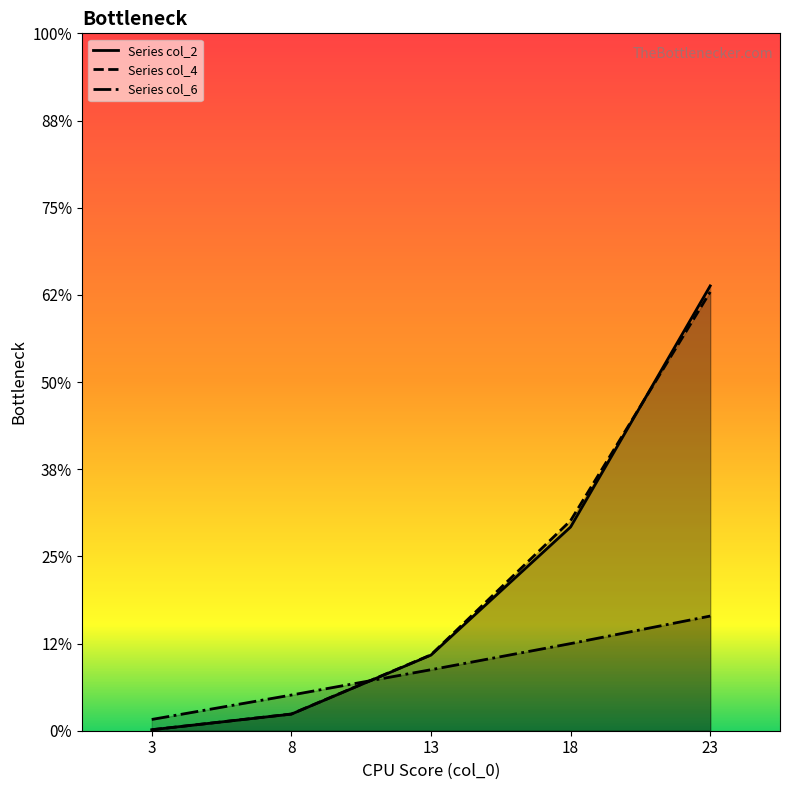

What are all the series names shown in the legend?

Series col_2, Series col_4, Series col_6